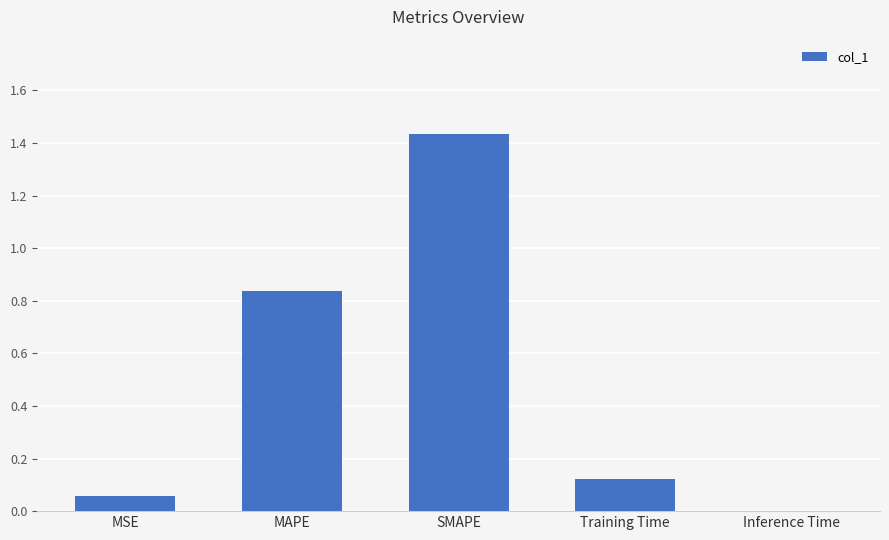

Between MAPE and Inference Time, which is larger?

MAPE